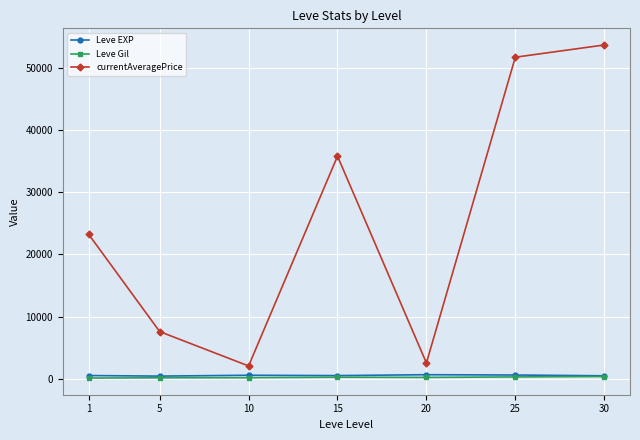

Which series has the largest total across all categories?

currentAveragePrice